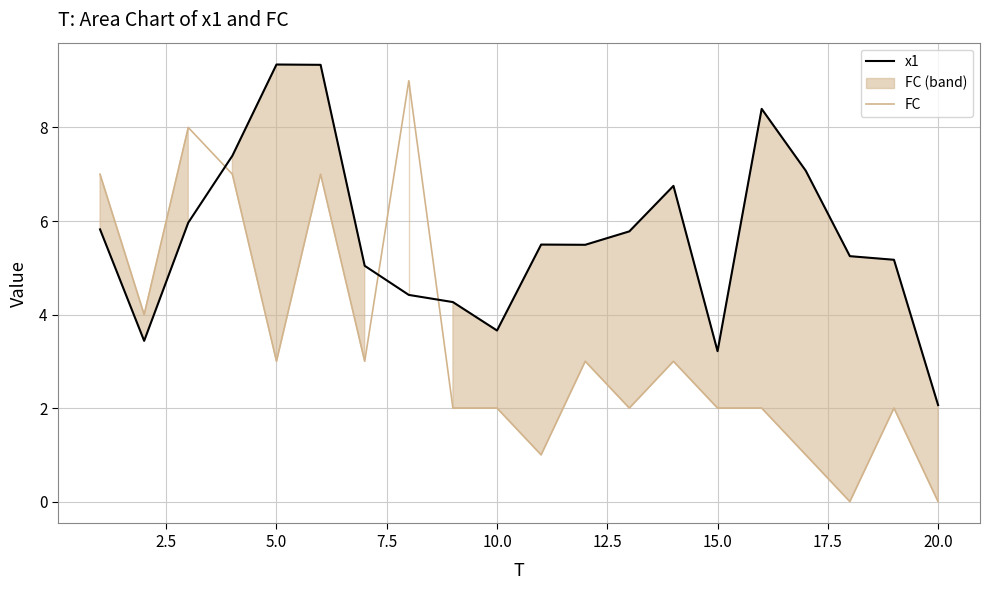

How many FC values are between 2 and 7?

14